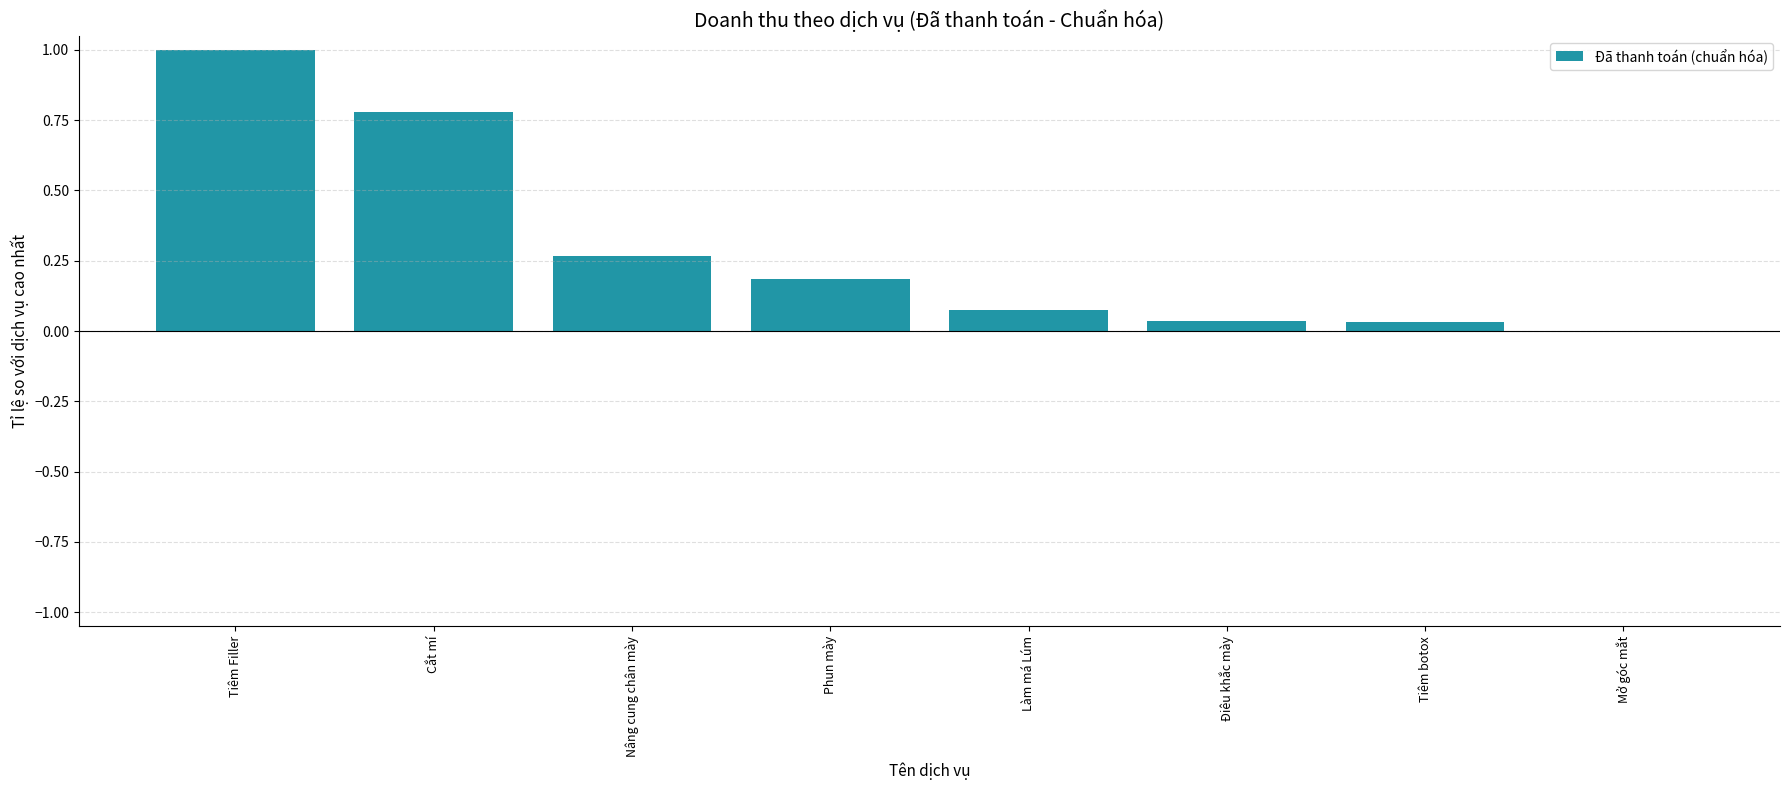

Is it true that the value at Nâng cung chân mày is 0.2?

False